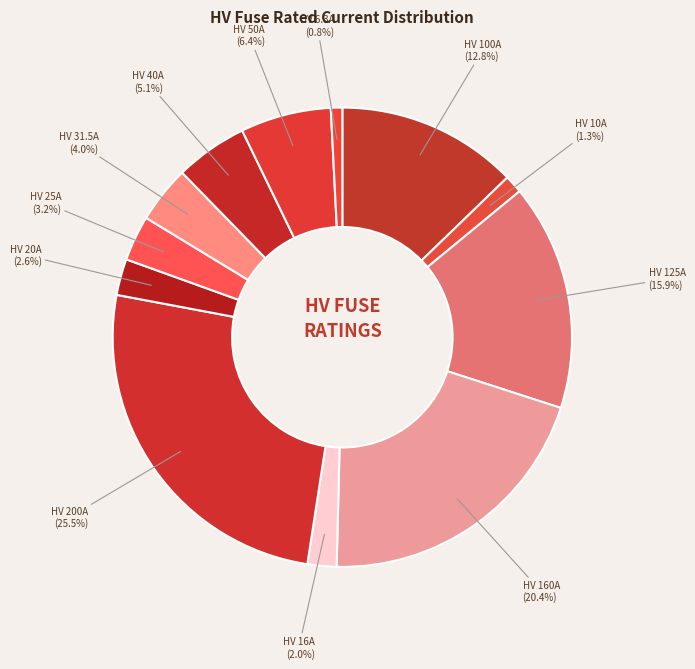

Is there any slice that represents more than half of the pie?

No